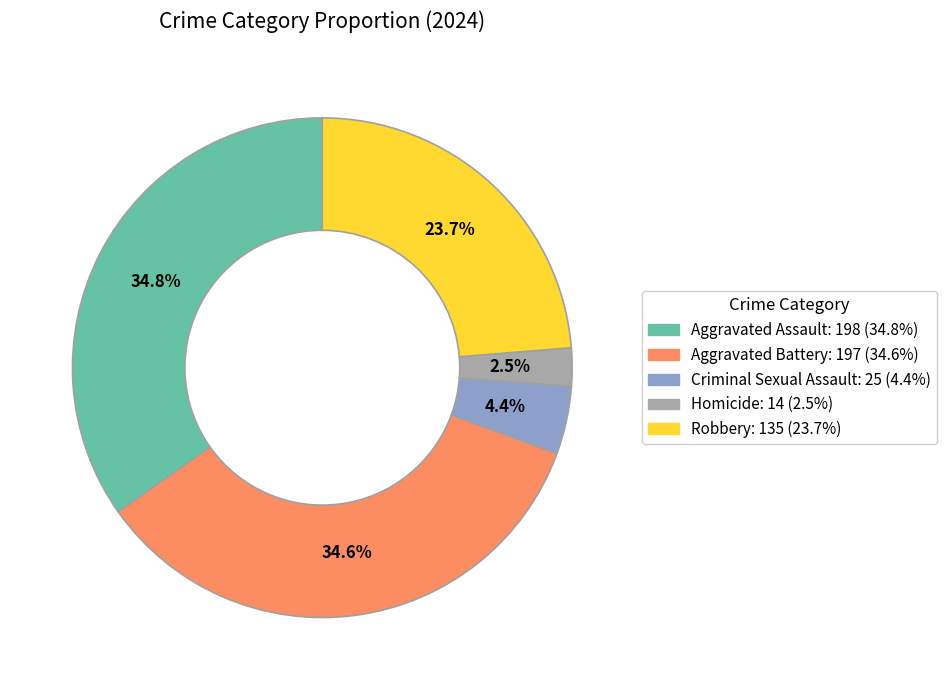

What is the smallest slice in the pie chart?

Homicide